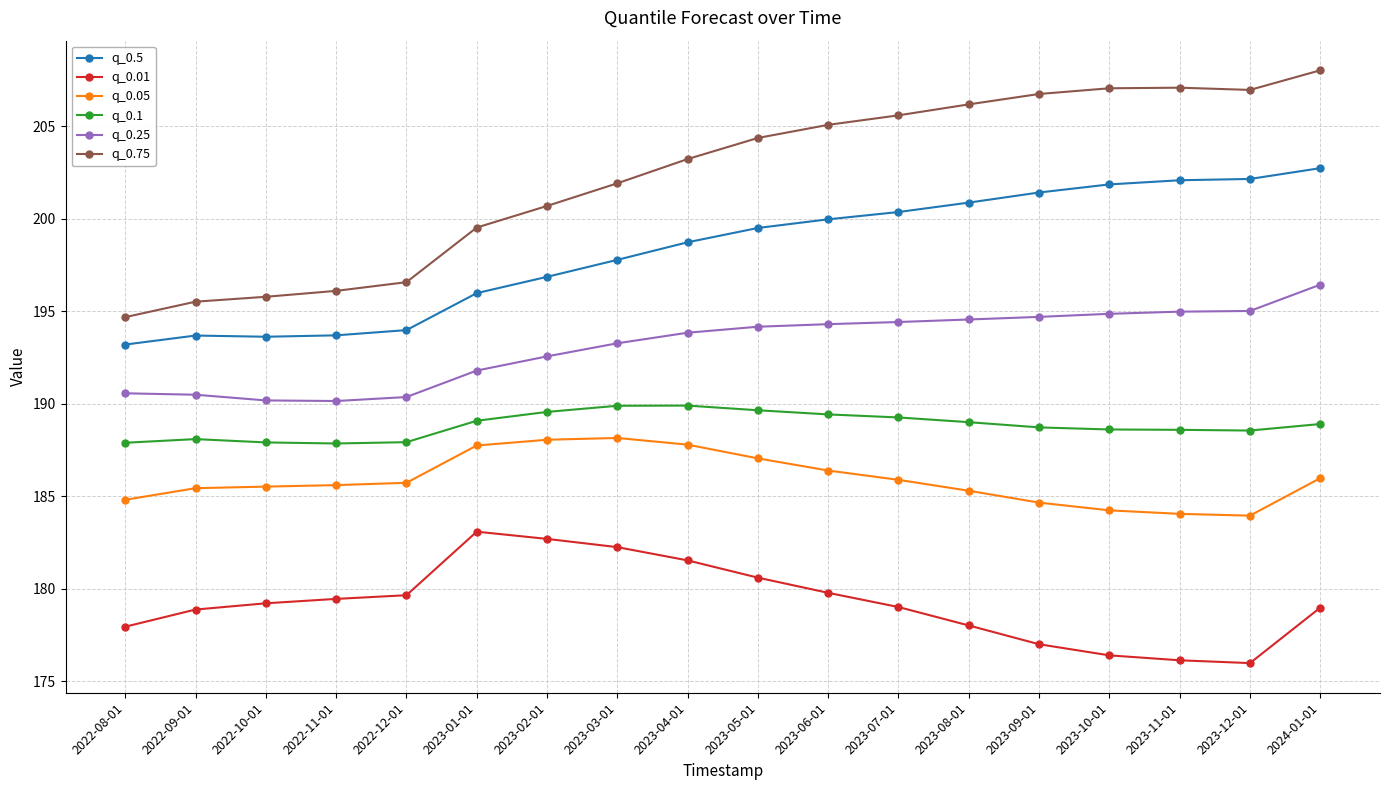

Count the number of categories in the chart.

18